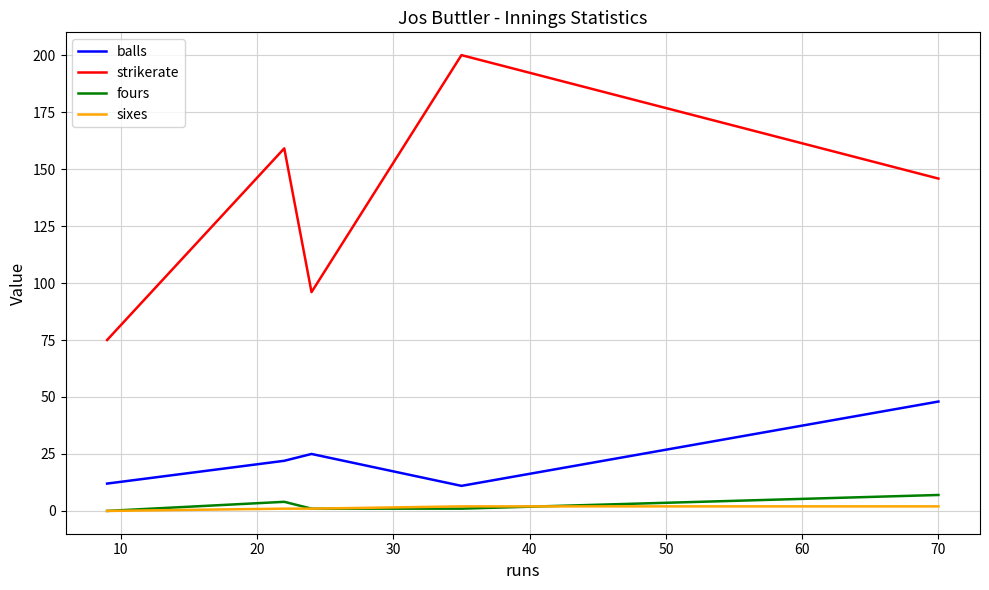

Which series has the largest total across all categories?

strikerate